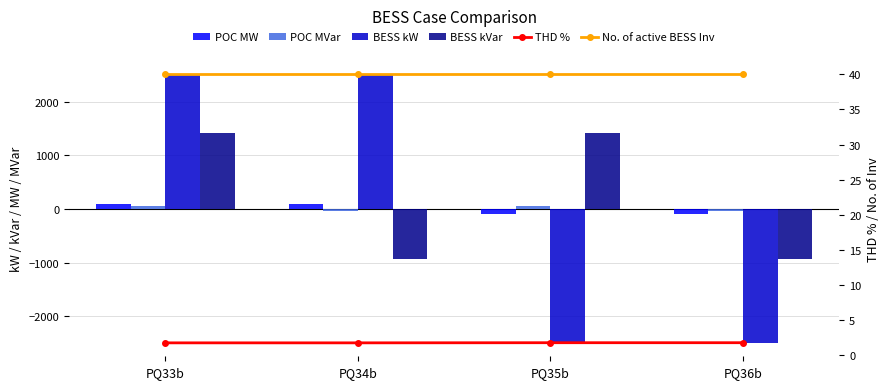

Which series has the largest total across all categories?

BESS kVar